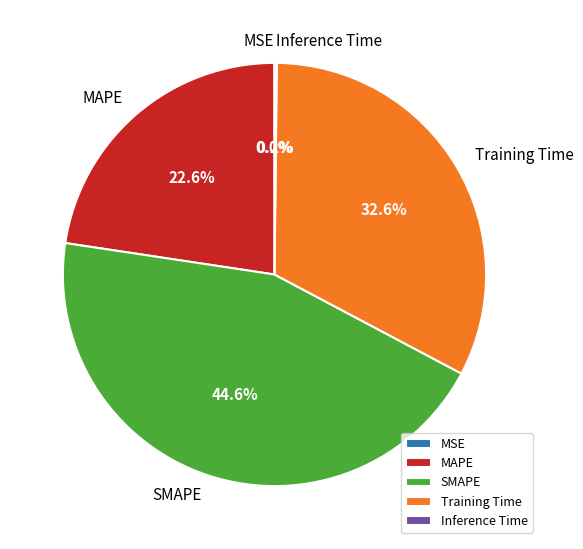

Is there a majority slice in this chart?

No